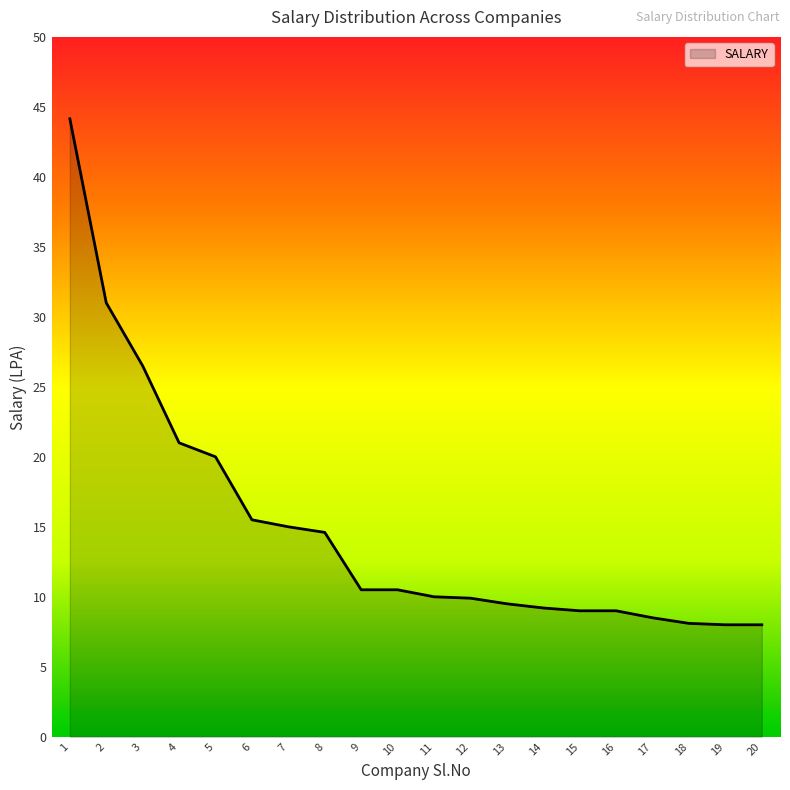

What is the minimum value shown in the chart?

8.0